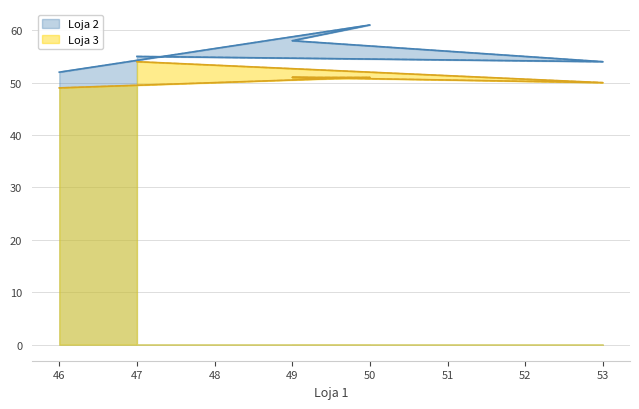

True or false: Loja 2 and Loja 3 intersect in this chart.

False